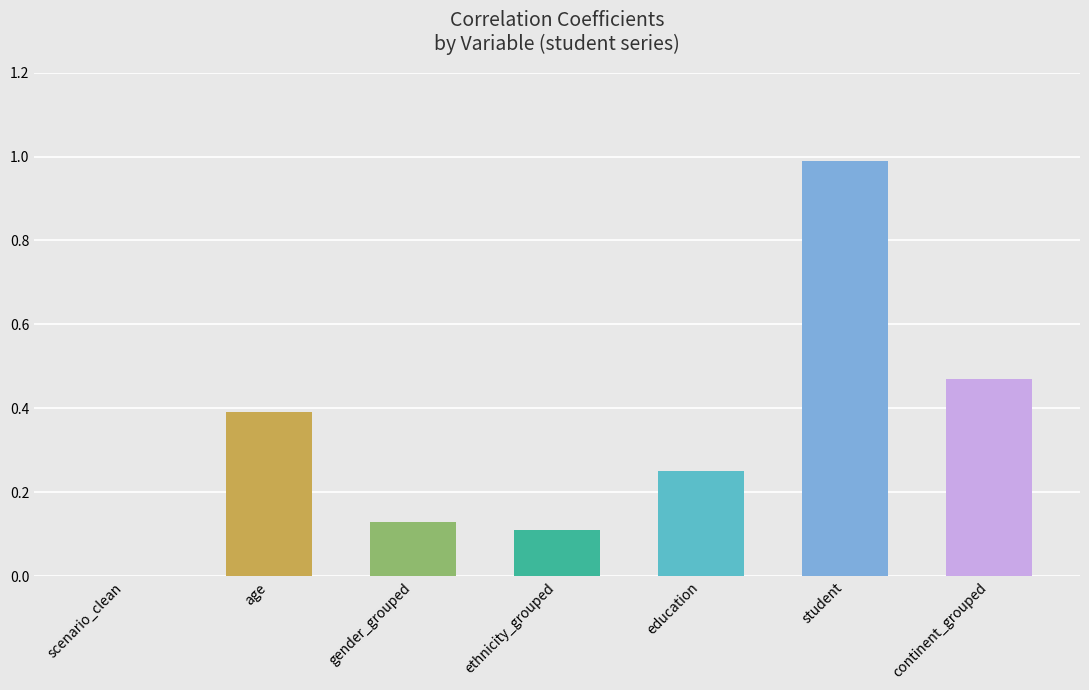

What is the change in value from age to student?

+0.6